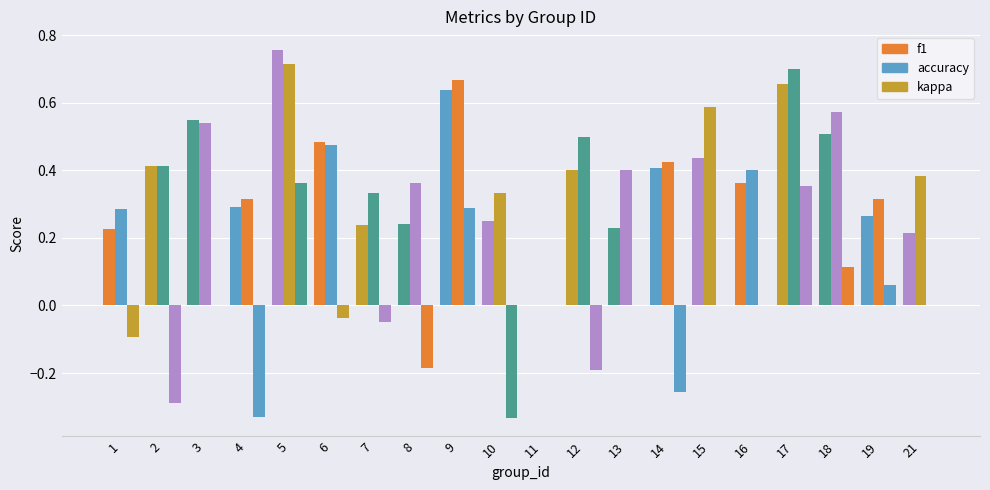

Reading left to right, transcribe all the data shown in this chart.

f1: 0.2	0.4	0.5	0.3	0.8	0.5	0.2	0.2	0.6	0.2	0.0	0.4	0.2	0.4	0.4	0.4	0.7	0.5	0.3	0.2
accuracy: 0.3	0.4	0.5	0.3	0.7	0.5	0.3	0.4	0.7	0.3	0.0	0.5	0.4	0.4	0.6	0.4	0.7	0.6	0.3	0.4
kappa: -0.1	-0.3	0.0	-0.3	0.4	-0.0	-0.1	-0.2	0.3	-0.3	0.0	-0.2	0.0	-0.3	0.0	0.0	0.4	0.1	0.1	0.0